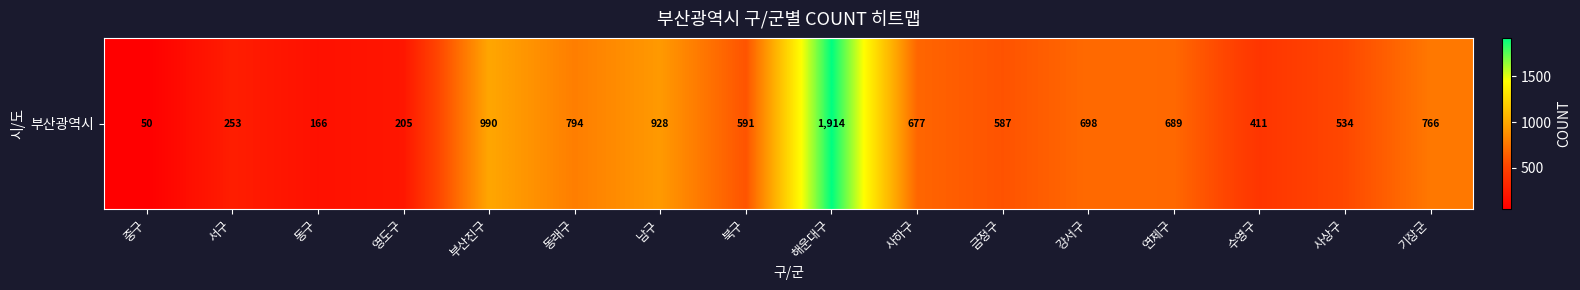

What is the sum of all values?

10253